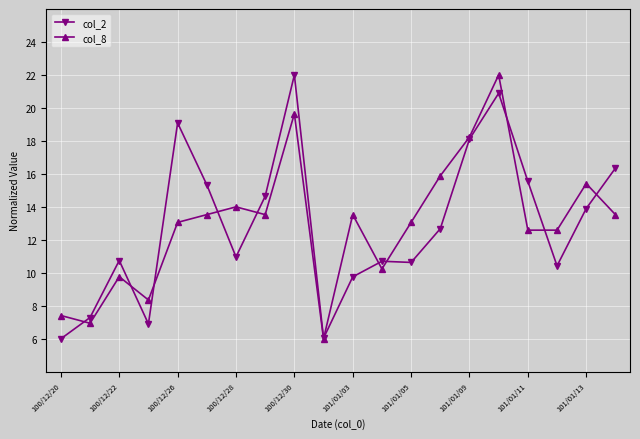

What is the value of the col_2 point at the 4th from the left?

6.9